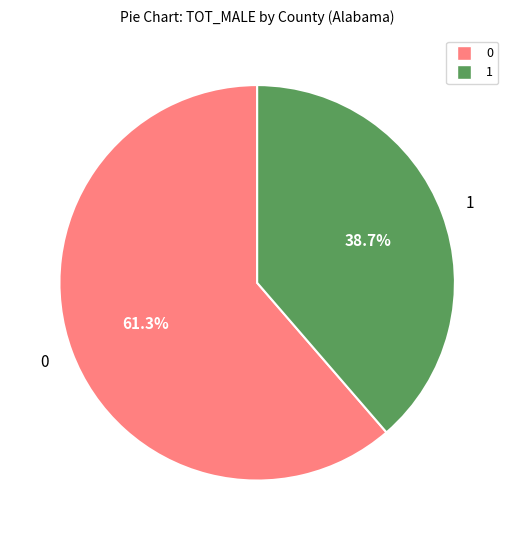

Is there any slice that represents more than half of the pie?

Yes